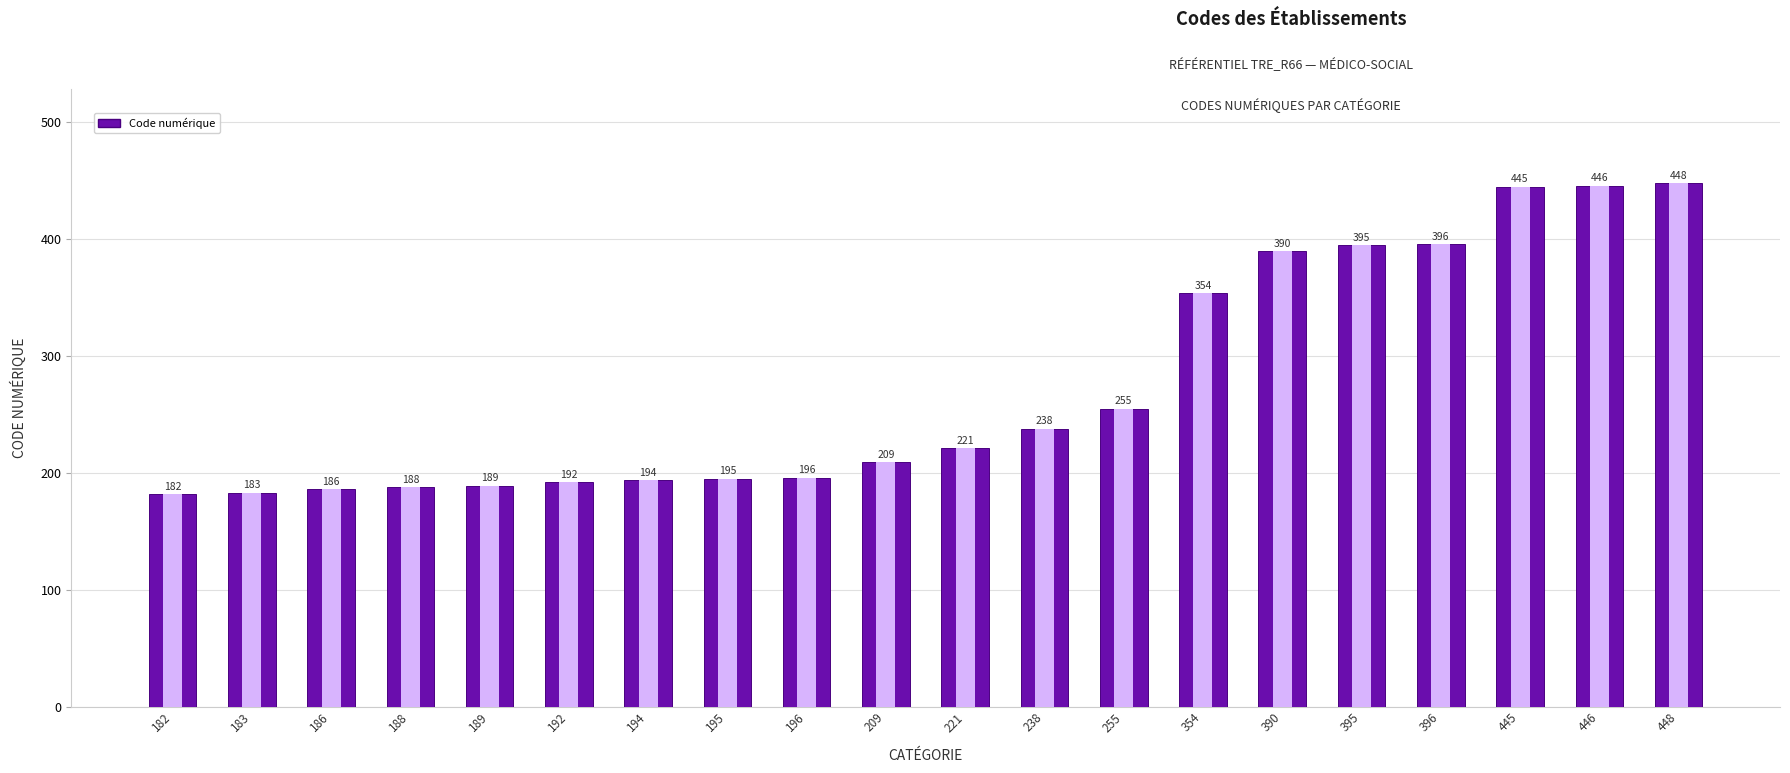

What is the difference between the maximum and second lowest values?

265